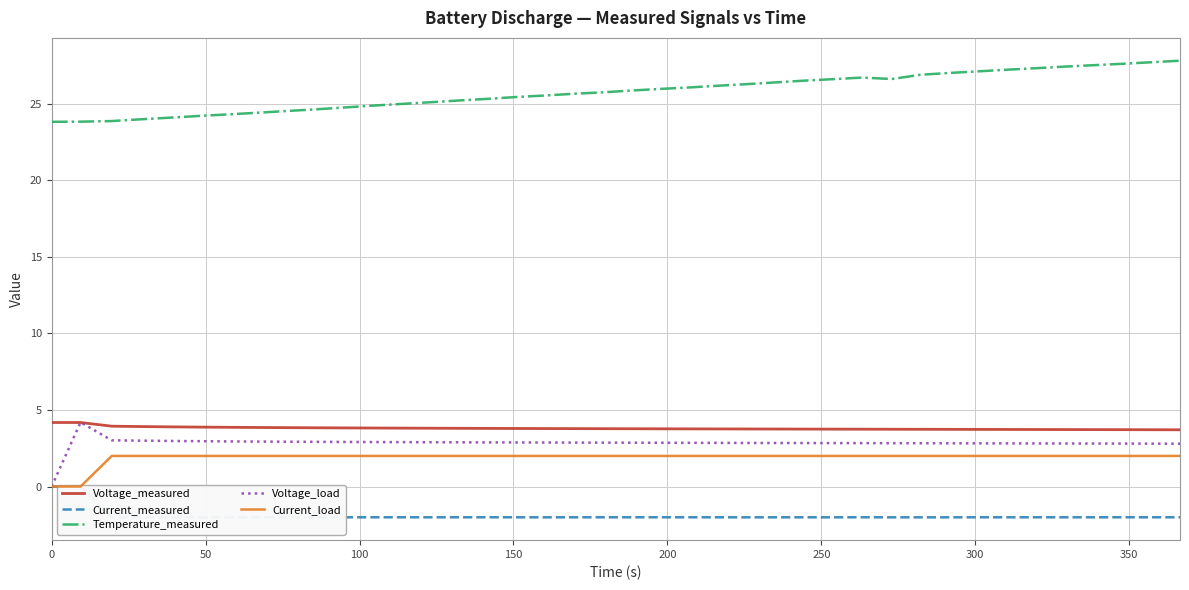

What is the minimum value for Temperature_measured?

23.8